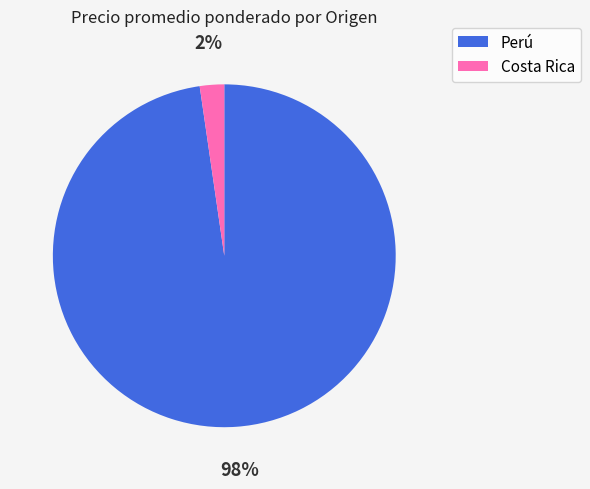

Which slice is the largest?

Perú